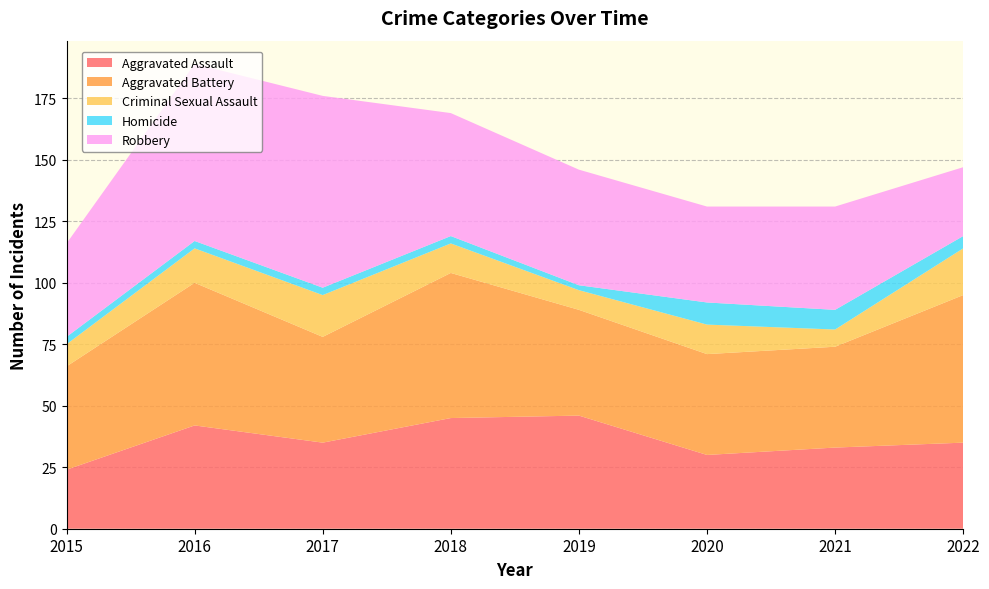

Reading left to right, list all the values displayed in this chart.

Aggravated Assault: 2015=24	2016=42	2017=35	2018=45	2019=46	2020=30	2021=33	2022=35
Aggravated Battery: 2015=42	2016=58	2017=43	2018=59	2019=43	2020=41	2021=41	2022=60
Criminal Sexual Assault: 2015=9	2016=14	2017=17	2018=12	2019=8	2020=12	2021=7	2022=19
Homicide: 2015=3	2016=3	2017=3	2018=3	2019=2	2020=9	2021=8	2022=5
Robbery: 2015=38	2016=72	2017=78	2018=50	2019=47	2020=39	2021=42	2022=28